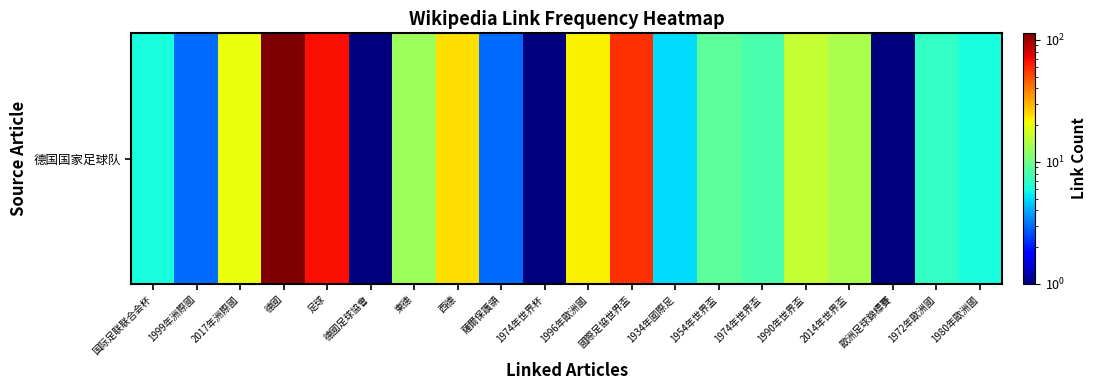

How many data points are above 9?

9